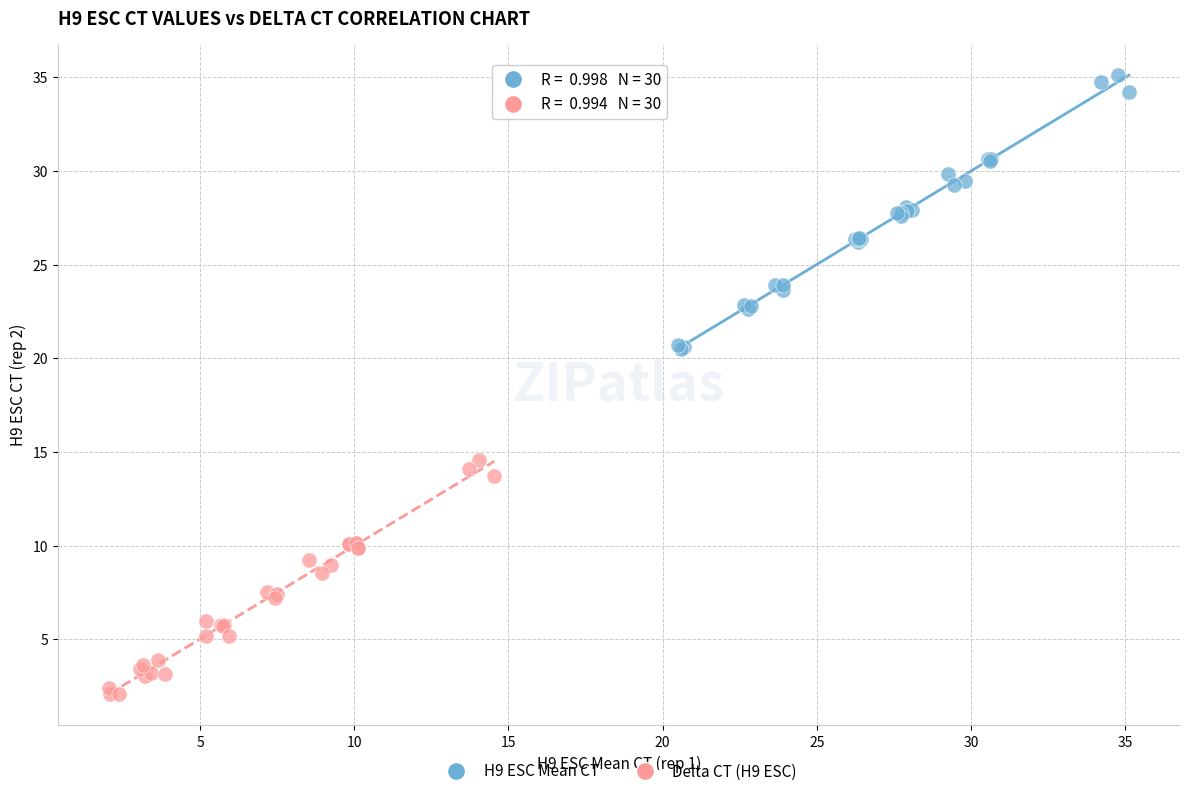

Which series reaches the minimum Y coordinate?

Delta CT (H9 ESC)